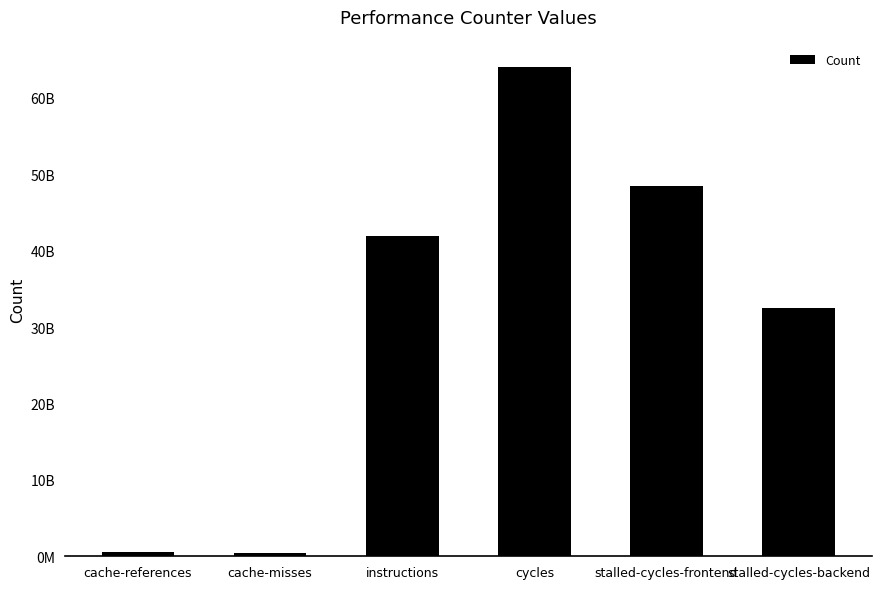

What is the sum of the values at stalled-cycles-backend and cycles?

96528776394